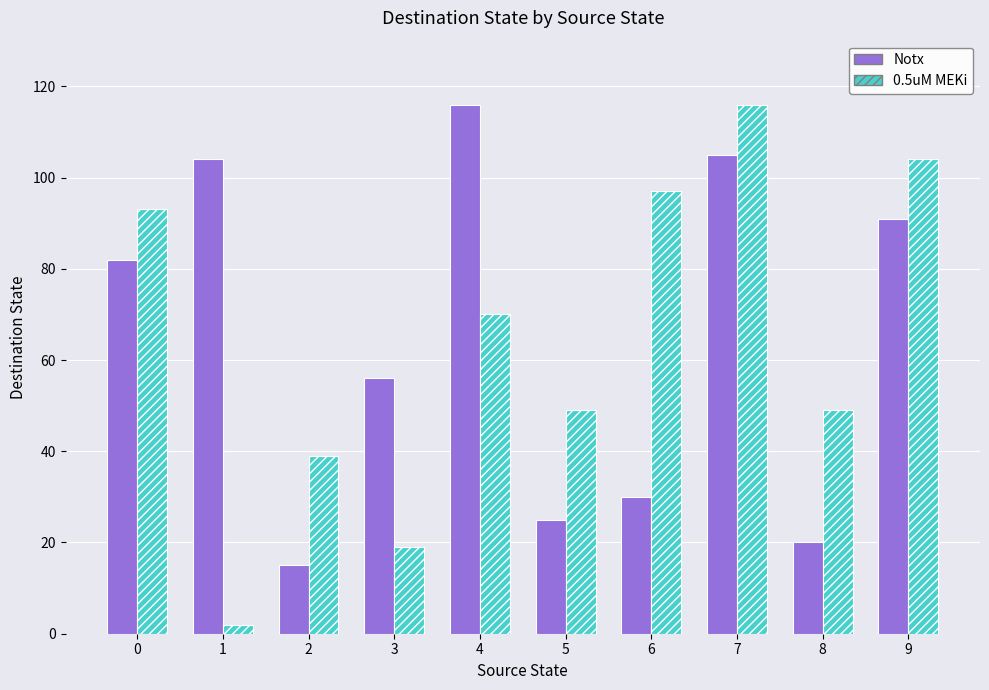

What is the approximate value of 0.5uM MEKi at 7, to the nearest 50?

100